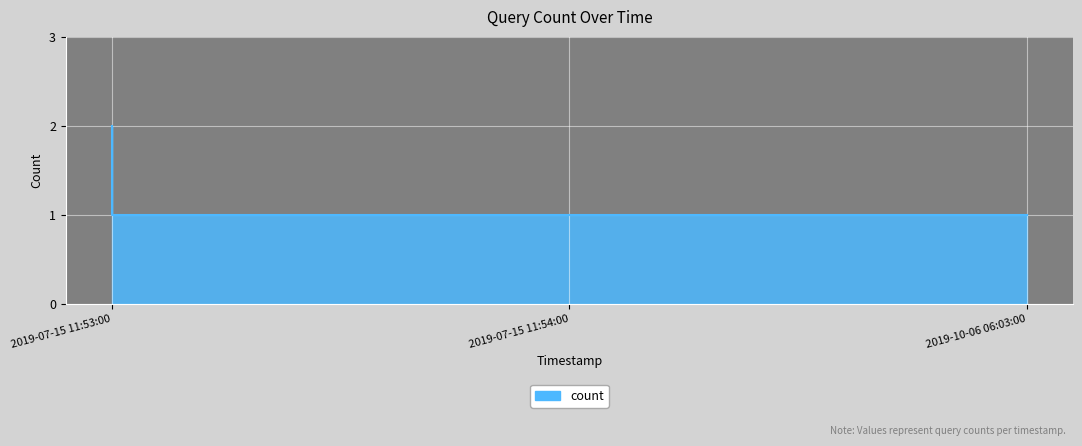

What position from the right is 2019-10-06 06:03:00?

1